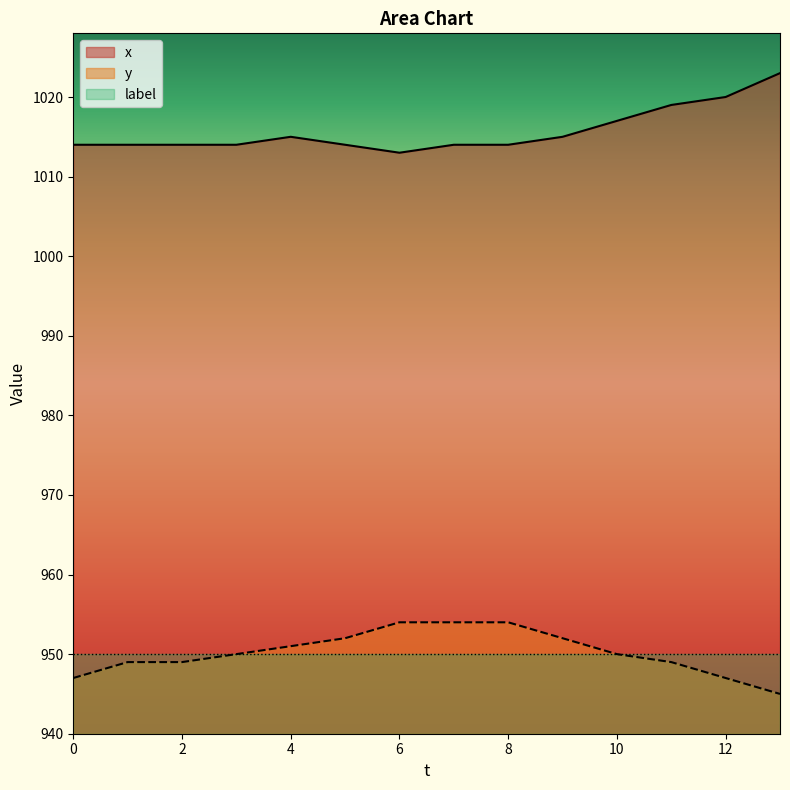

True or false: y has a value of 1290 at 1.

False